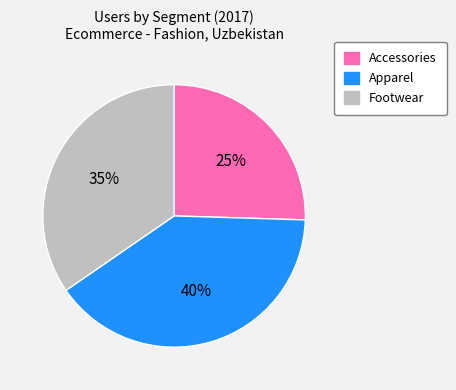

What is the largest slice in the pie chart?

Apparel